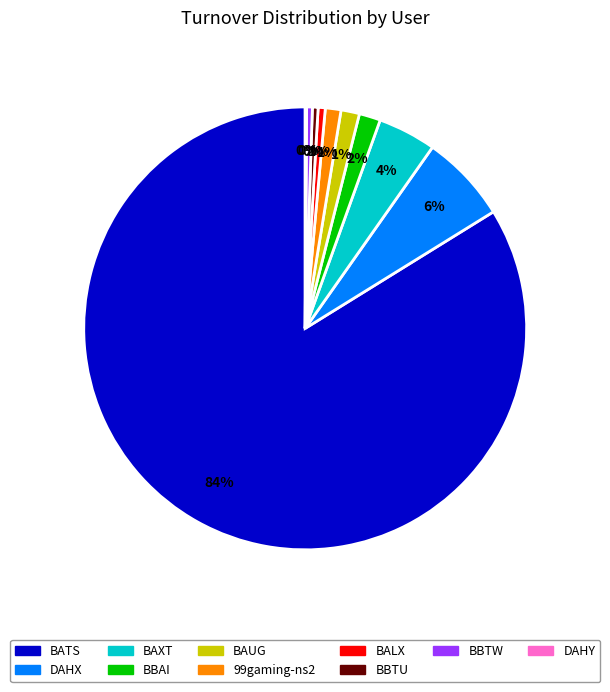

To the nearest percent, what is the average slice percentage?

10%